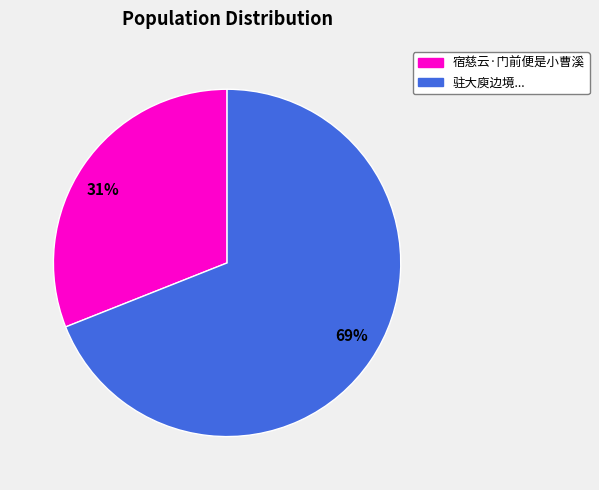

Combined, do 69% and 31% account for over 50%?

Yes